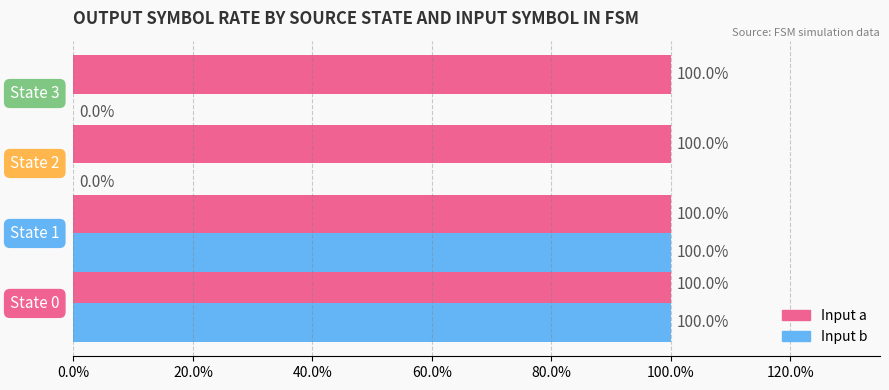

What are all the series names shown in the legend?

Input a, Input b